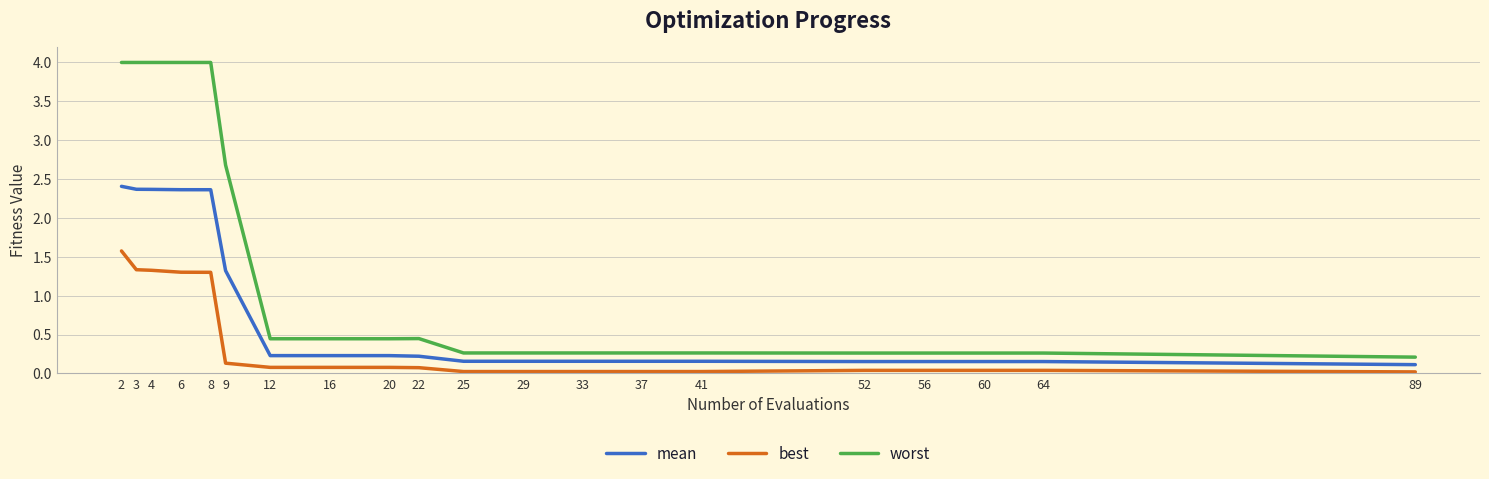

True or false: worst and mean cross at least once.

False